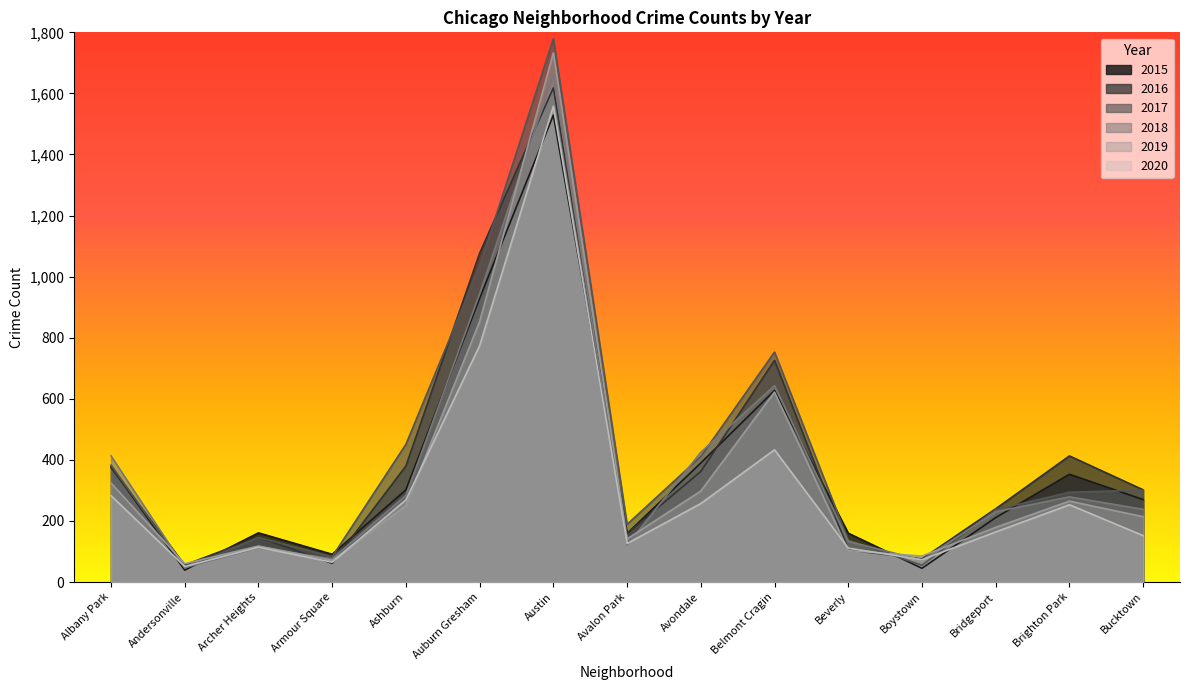

Where is 2015 nearest to the value 784?

Auburn Gresham